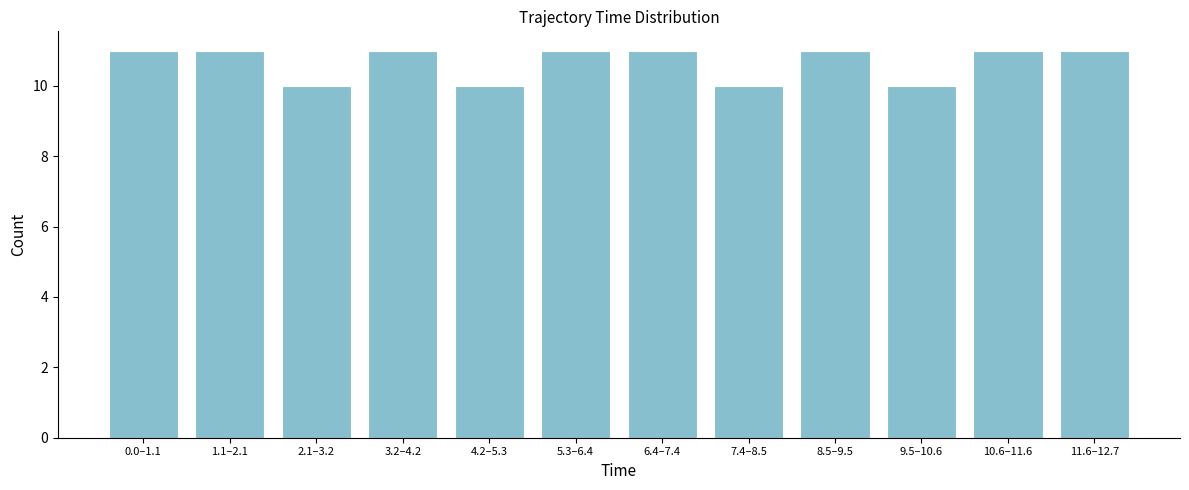

Reading left to right, list all the values displayed in this chart.

0.0–1.1=11	1.1–2.1=11	2.1–3.2=10	3.2–4.2=11	4.2–5.3=10	5.3–6.4=11	6.4–7.4=11	7.4–8.5=10	8.5–9.5=11	9.5–10.6=10	10.6–11.6=11	11.6–12.7=11